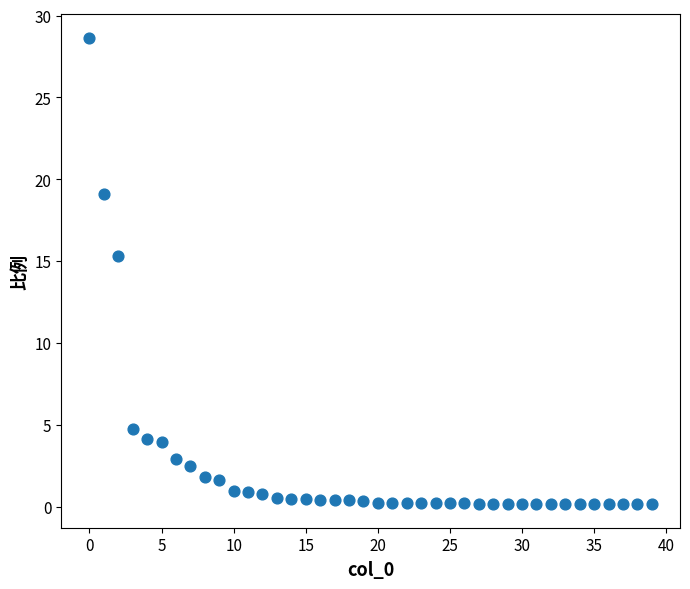

What is the range of Y values (max minus min)?

28.5